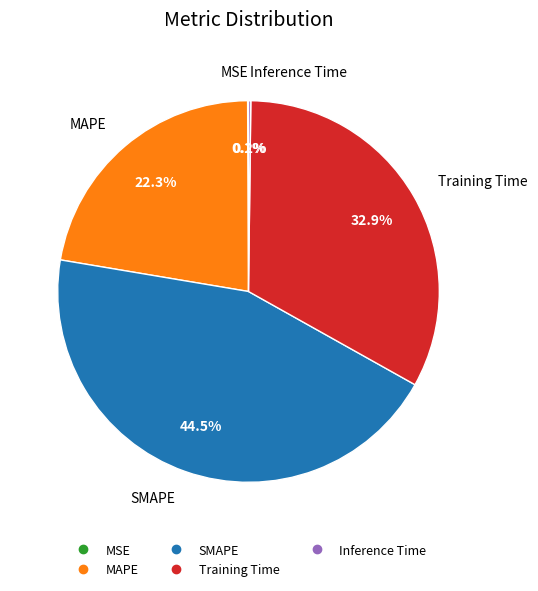

What is the largest slice in the pie chart?

SMAPE